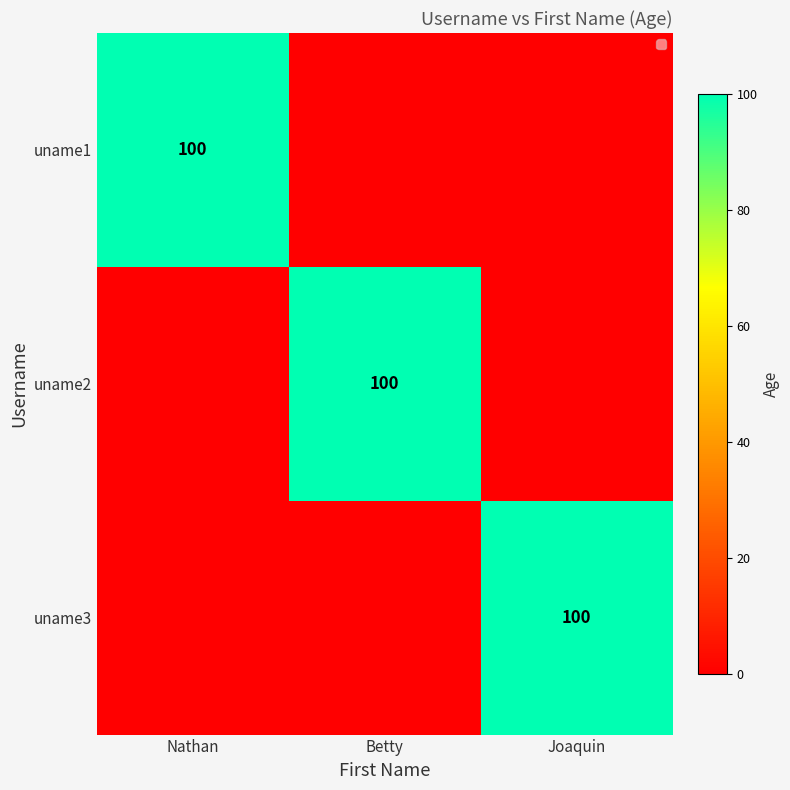

The value of uname3 at Joaquin is 173. True or false?

False